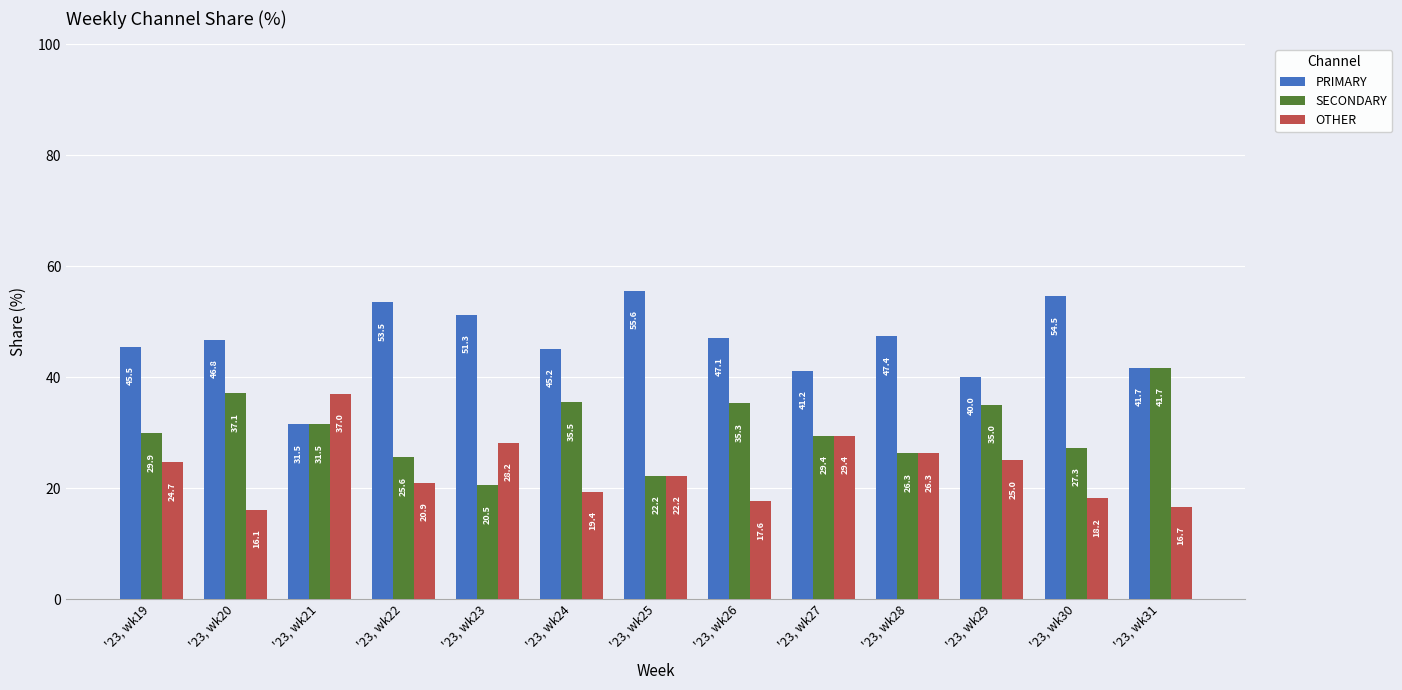

What is the value of the OTHER bar at the 3rd from the left?

37.0